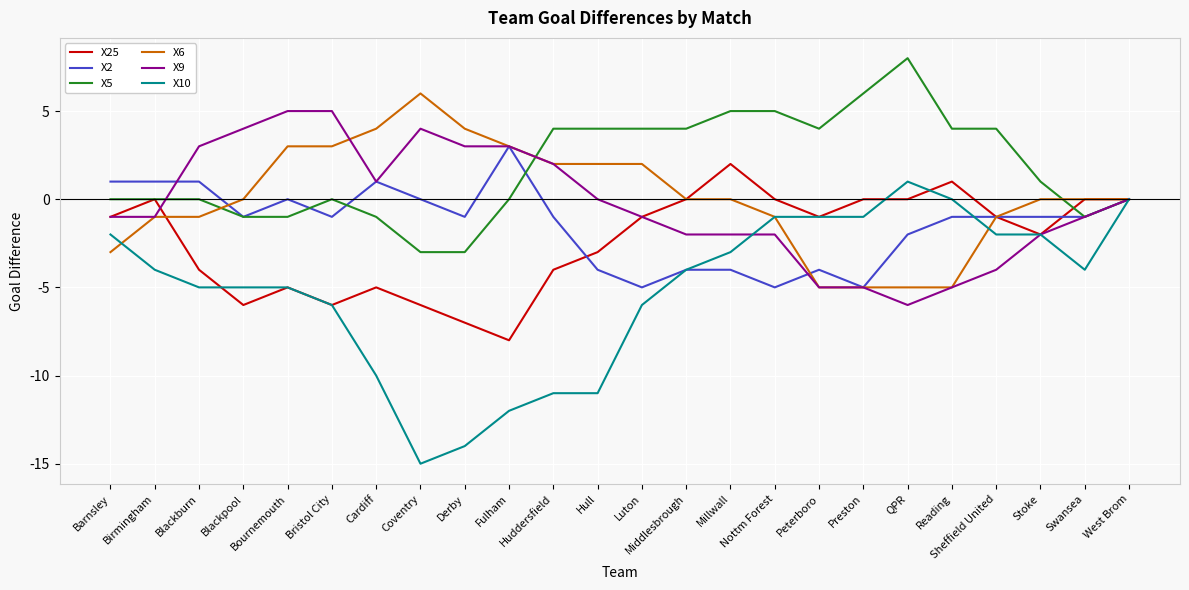

What is the lowest value of the X9 series?

-6